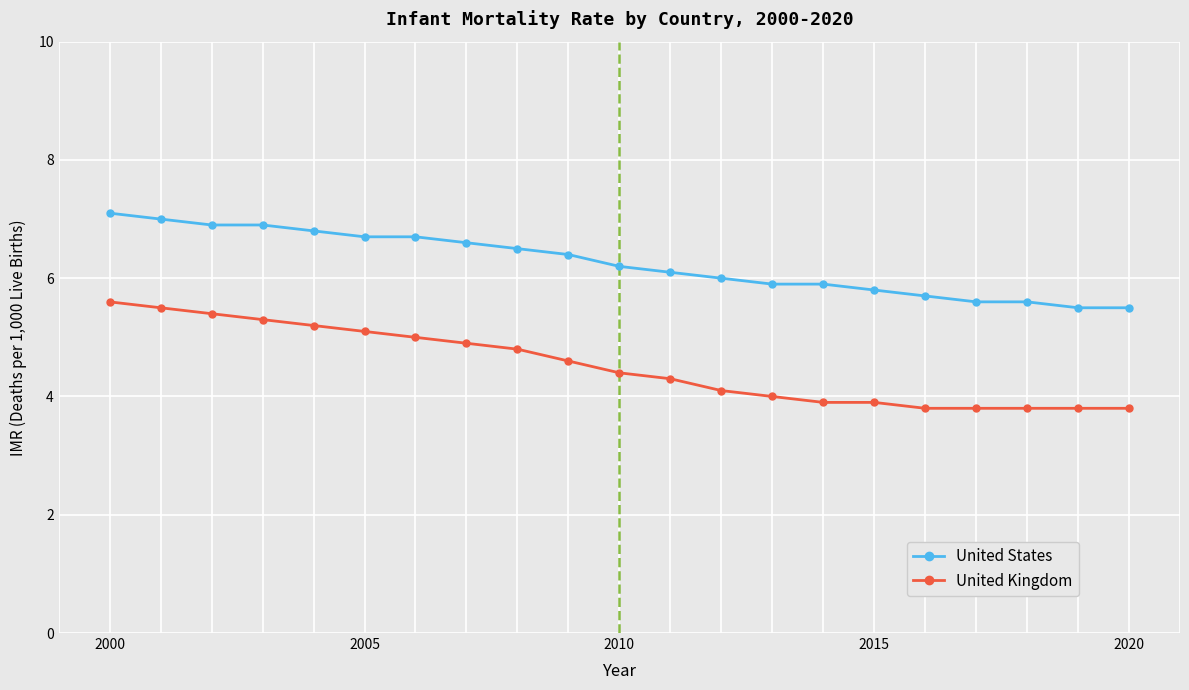

Rank the series by their average value, from lowest to highest.

United Kingdom, United States